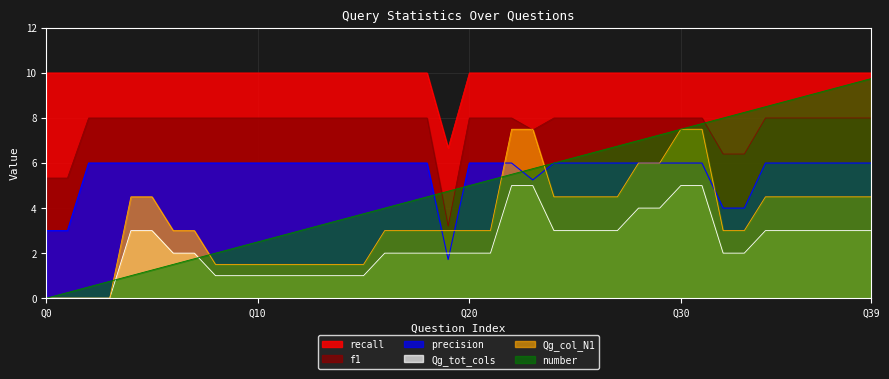

How many values in the recall series are below 10?

1